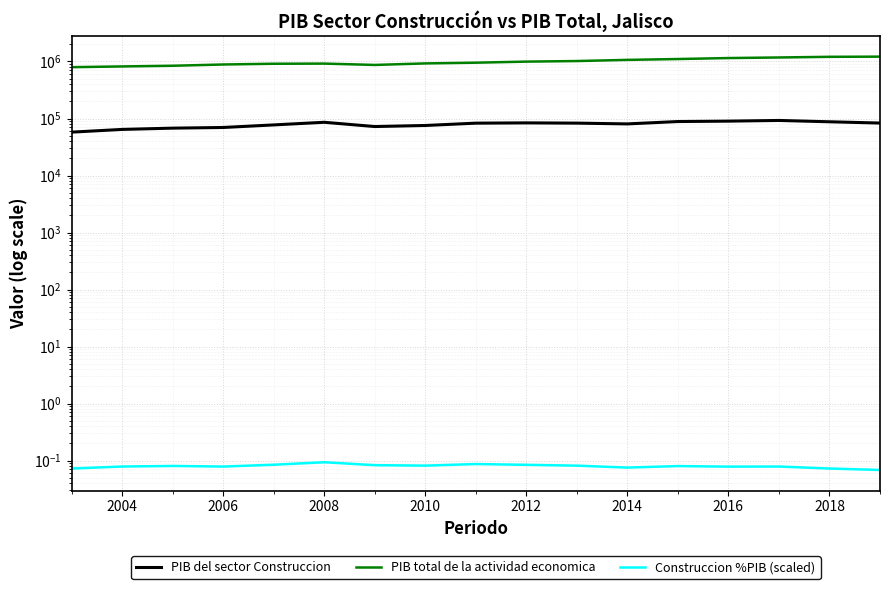

How many values in the PIB total de la actividad economica series are below 953148?

8